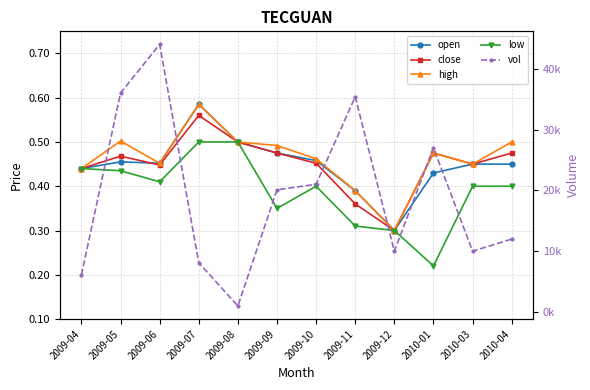

Is it true that open equals 0.4 at 2009-04?

True